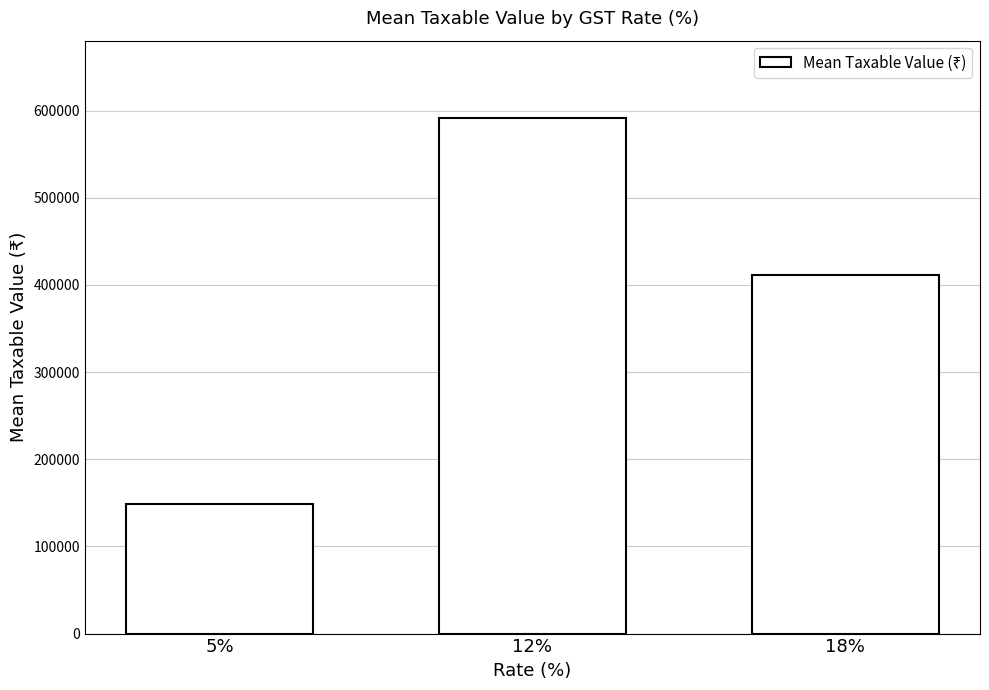

What is the label of the 1st bar from the right?

18%